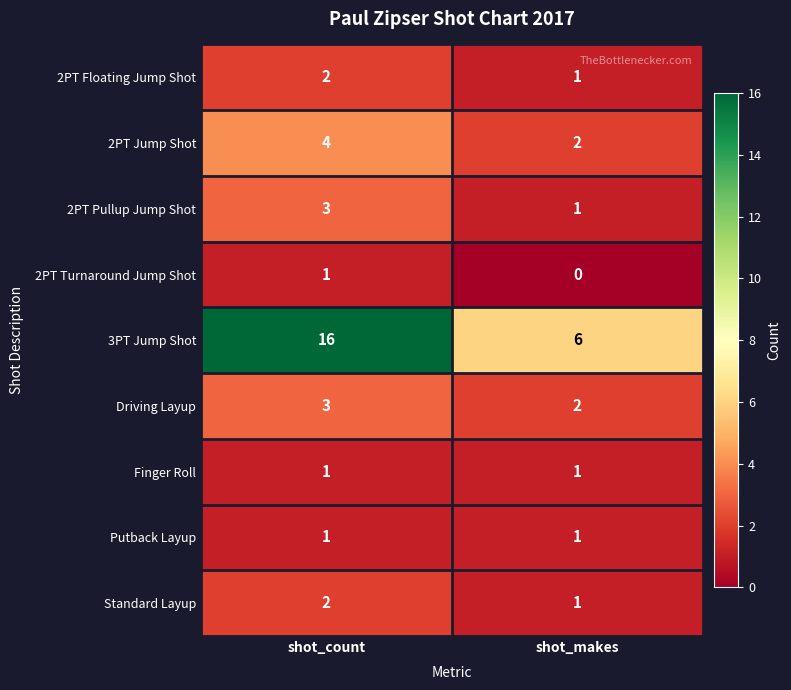

What is the spread (max minus min) of values at shot_makes?

6